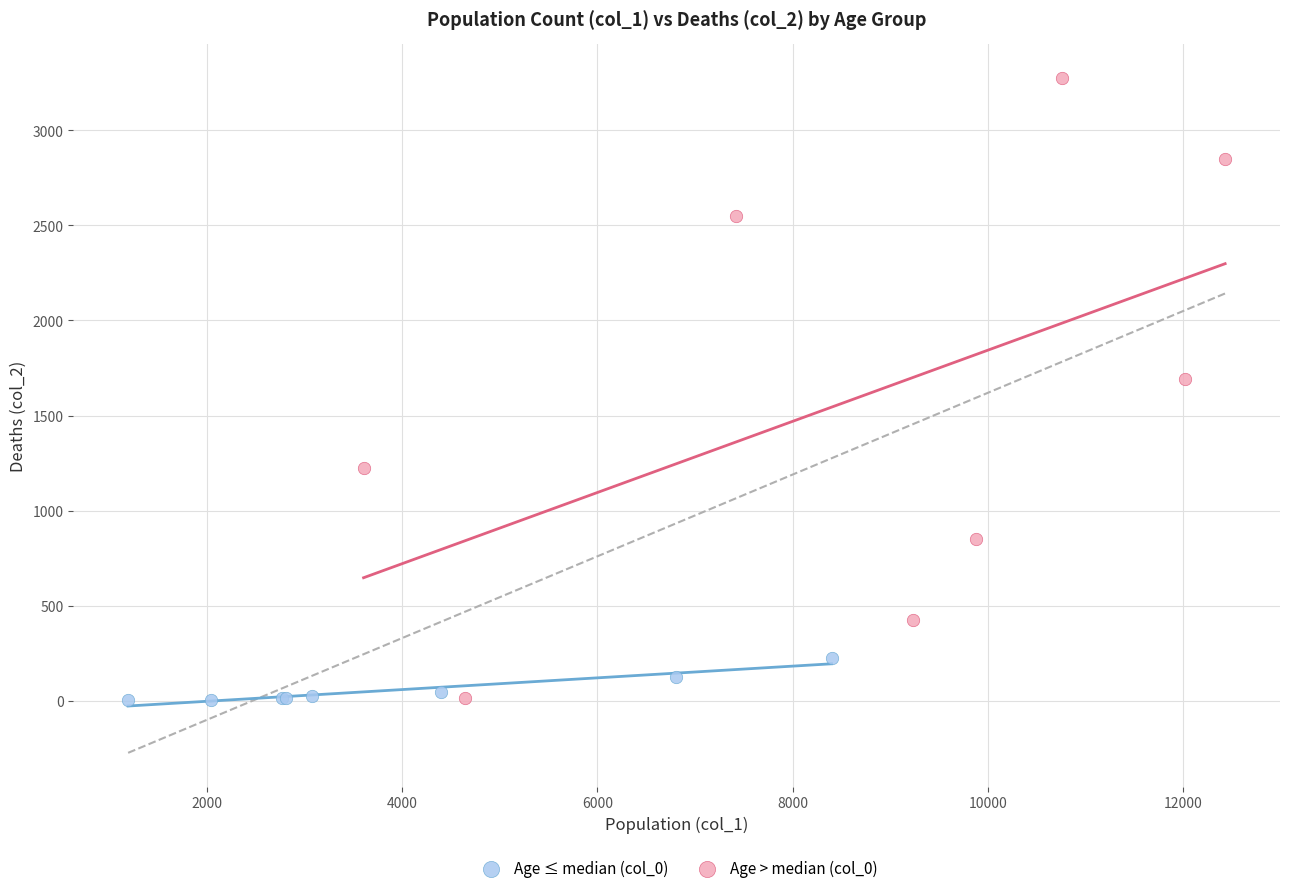

Which series has the largest Y range (max minus min)?

Age > median (col_0)